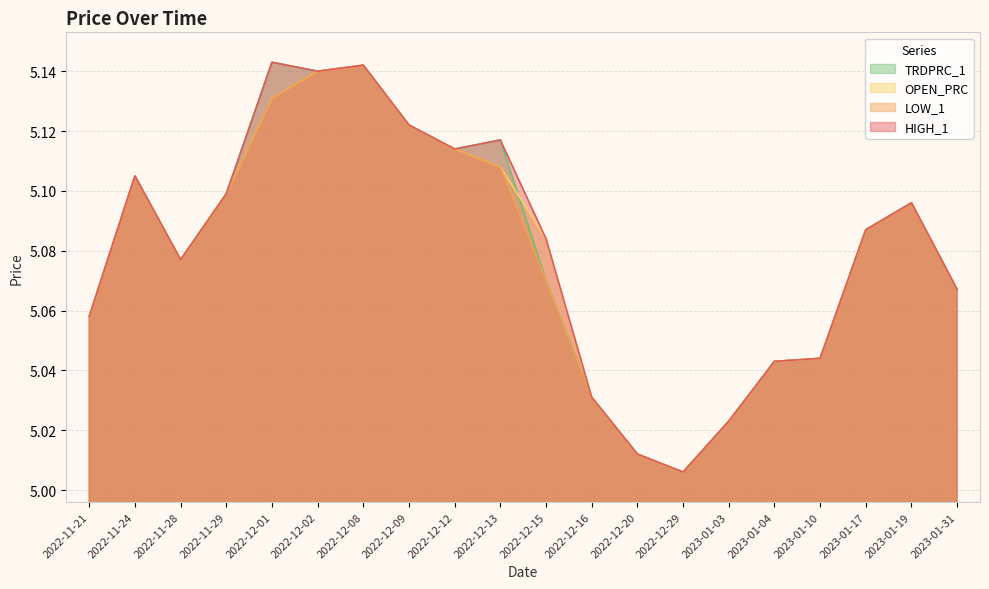

What is the lowest value of the HIGH_1 series?

5.0